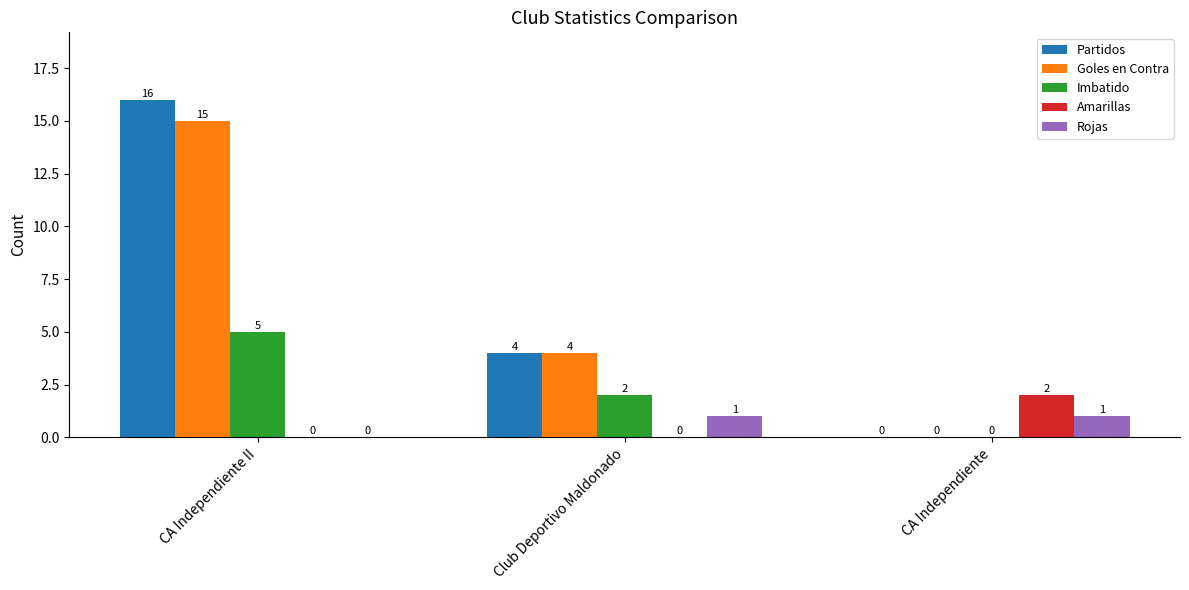

The value of Rojas at Club Deportivo Maldonado is 1. True or false?

True